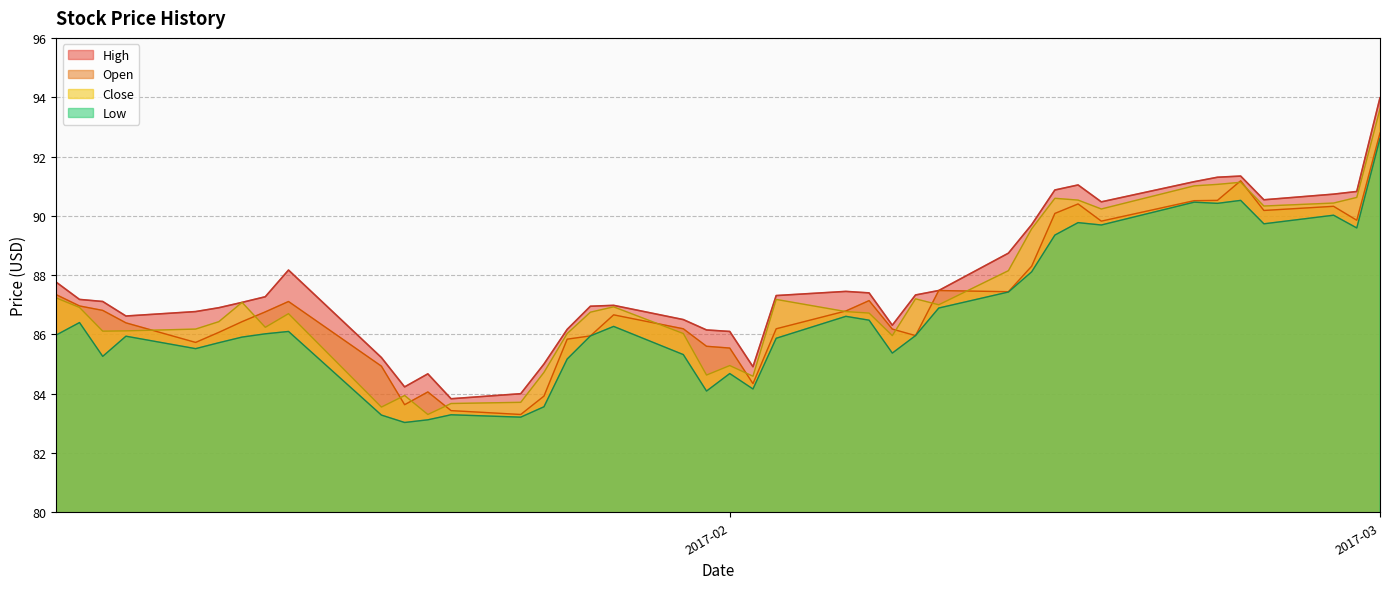

Which category has the highest value in the Low series?

2017-03